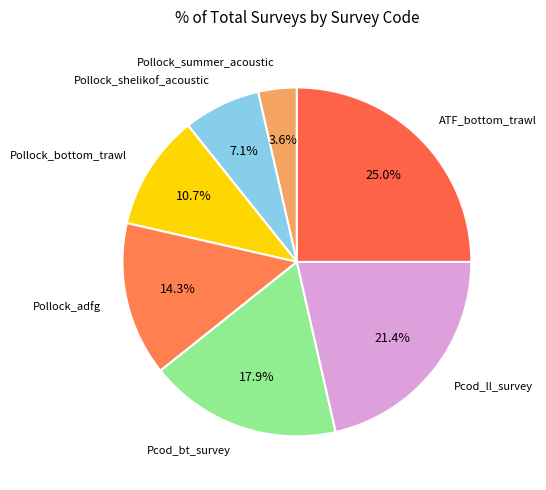

Which category has the biggest portion of the pie?

ATF_bottom_trawl